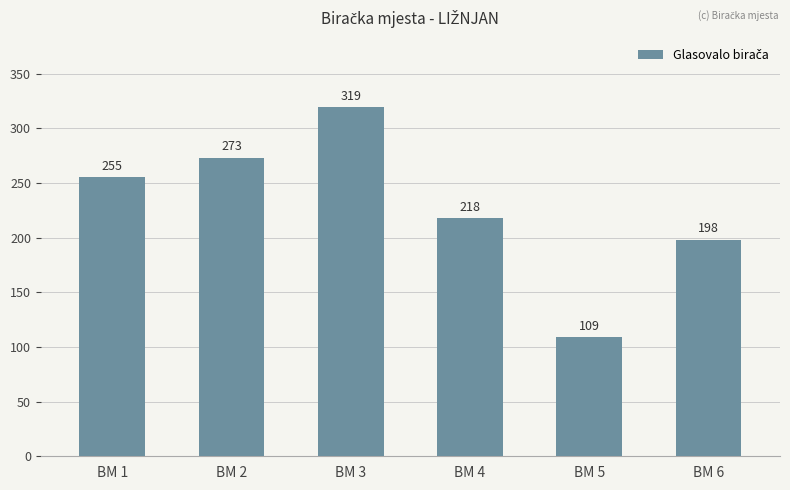

Approximately how many times larger is the value at BM 6 compared to BM 1?

0.8